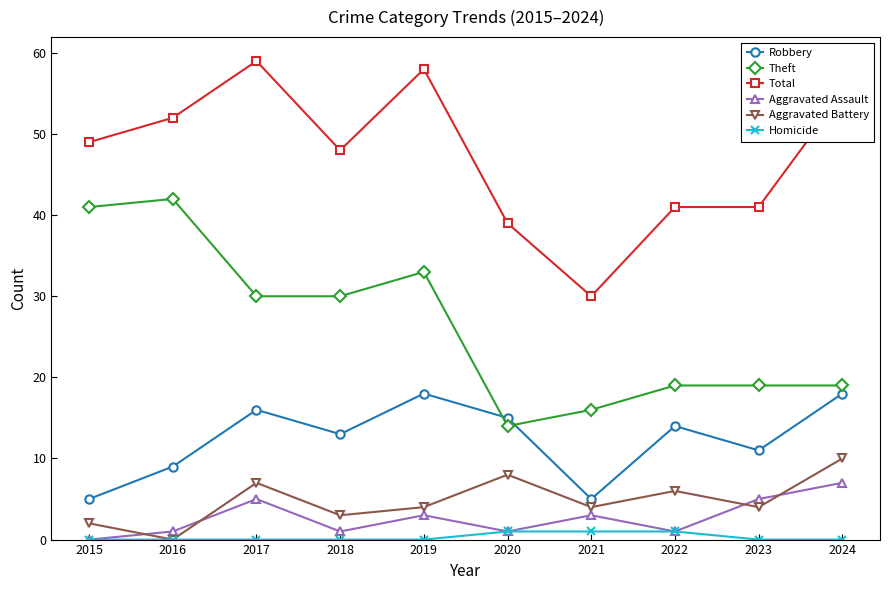

What is the value of the Aggravated Battery point at the 7th from the left?

4